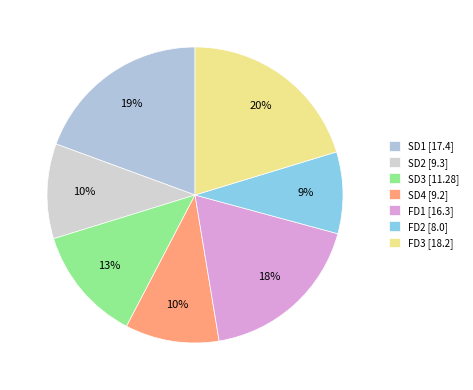

To the nearest percent, what is the average slice percentage?

14%